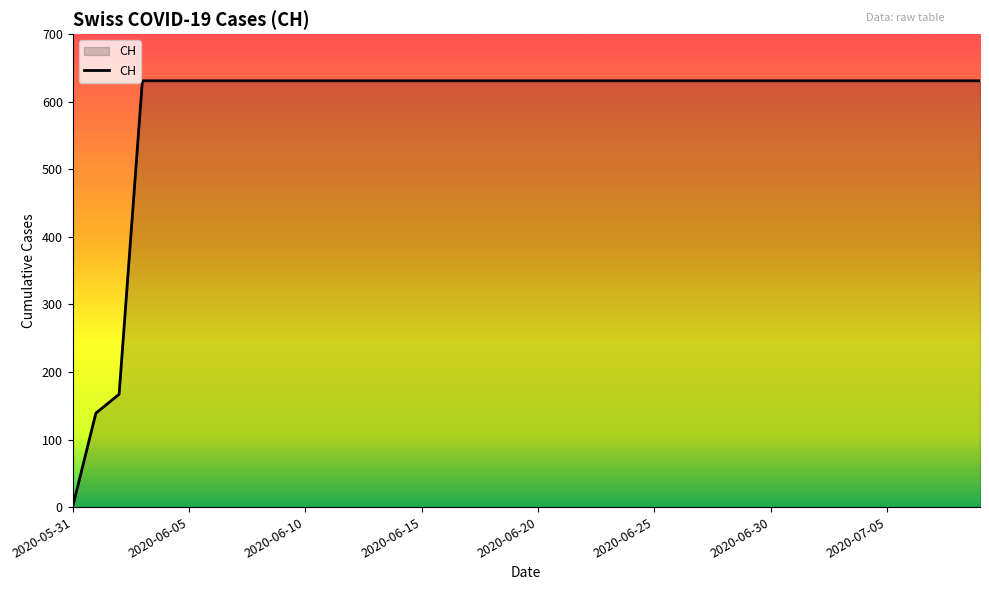

Reading left to right, transcribe all the data shown in this chart.

0	139	167	631	631	631	631	631	631	631	631	631	631	631	631	631	631	631	631	631	631	631	631	631	631	631	631	631	631	631	631	631	631	631	631	631	631	631	631	631